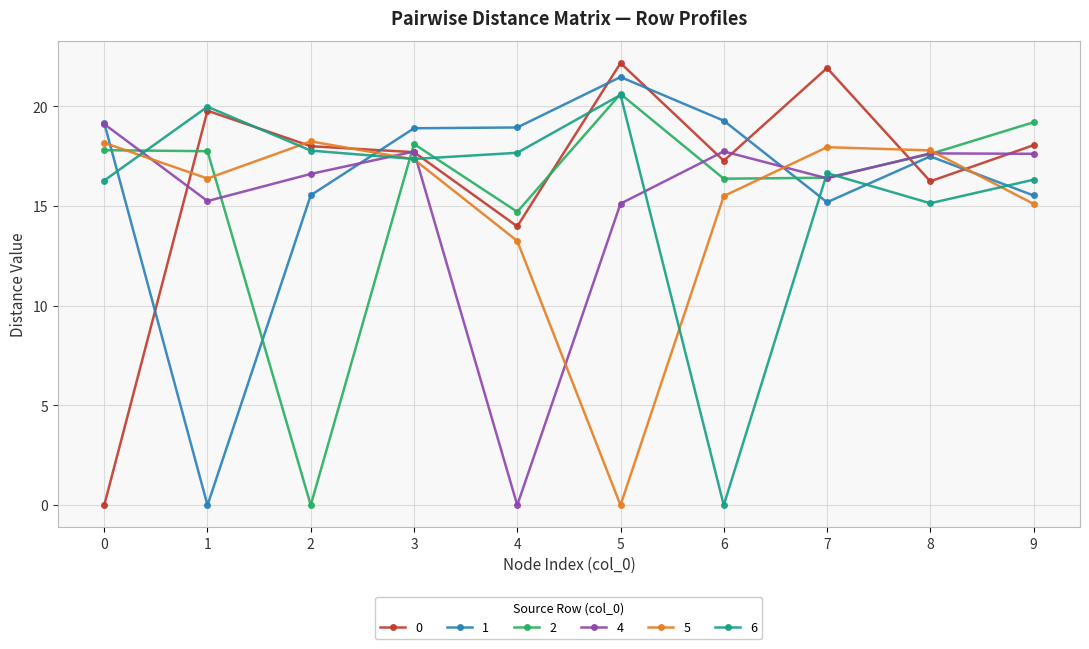

What is the difference between the maximum and minimum values in the 6 series?

20.6